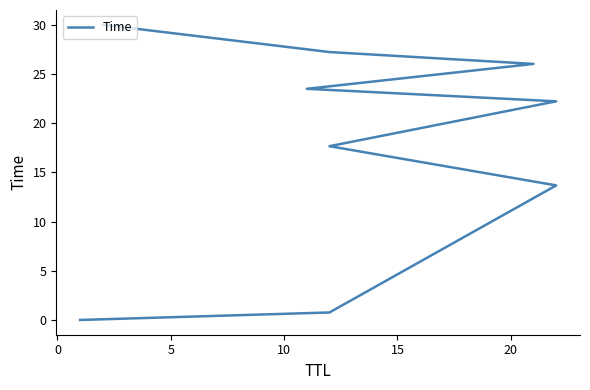

Reading left to right, extract all data points from this chart.

0.0	0.8	13.7	17.7	22.2	23.5	26.0	27.2	30.0